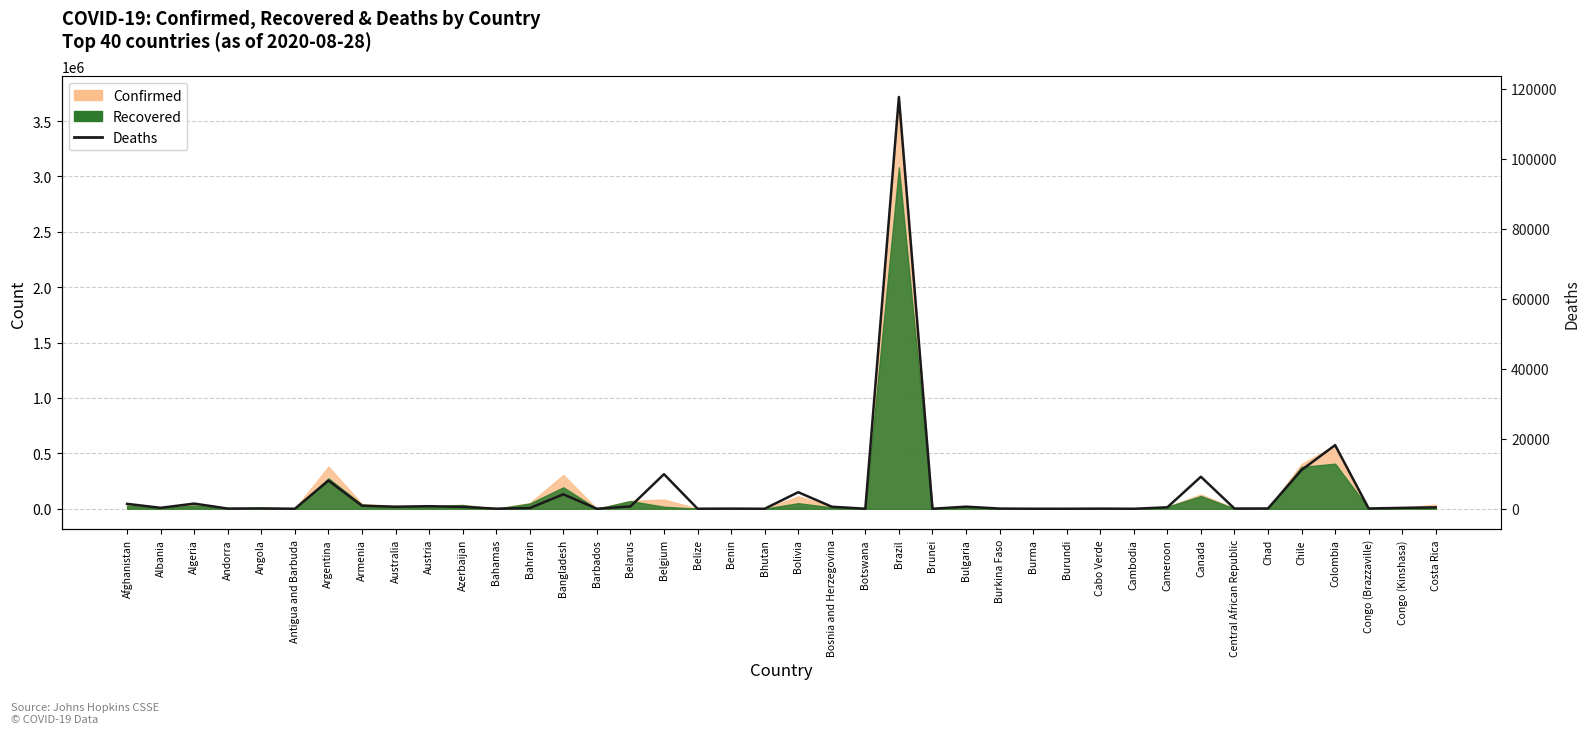

At which category does the chart reach its peak across all series?

Brazil